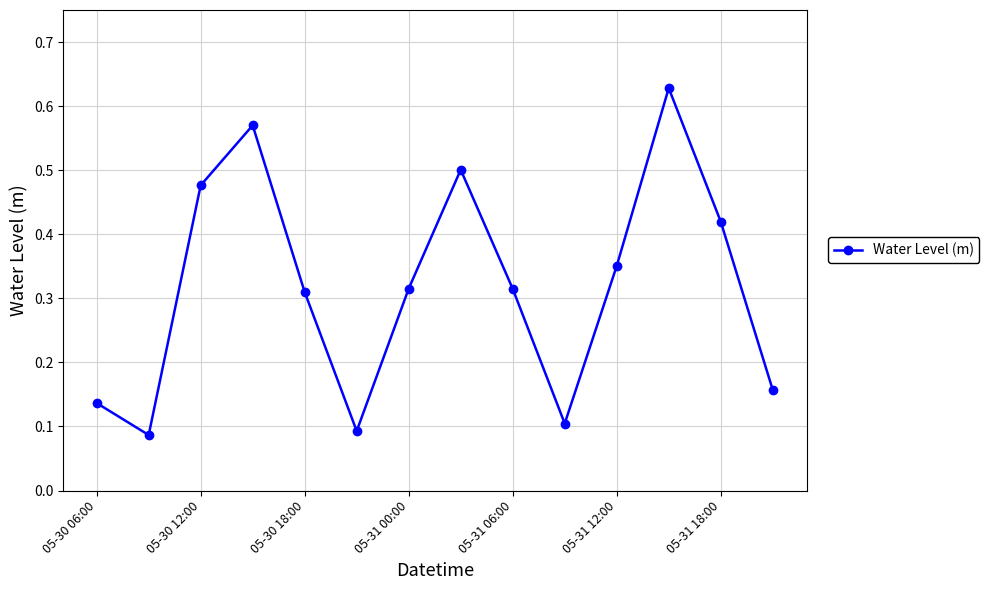

How many values are between 0 and 1?

14